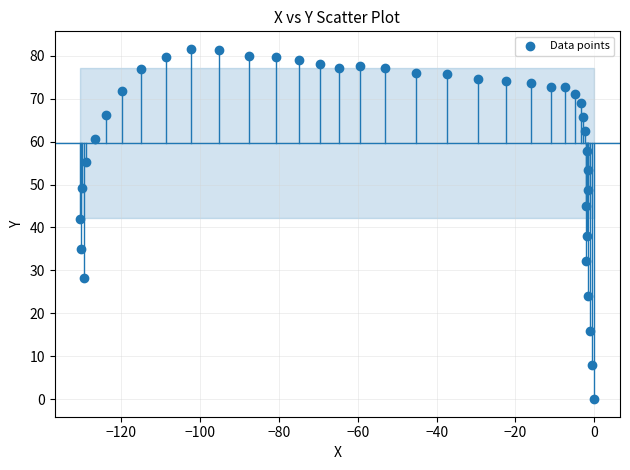

What is the range of Y values (max minus min)?

81.6